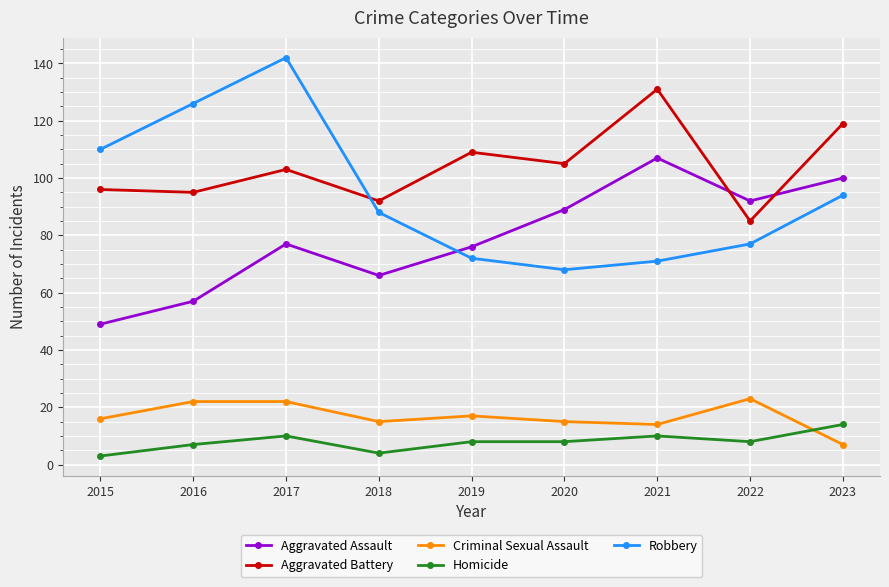

Reading left to right, list all the values displayed in this chart.

Aggravated Assault: 2015=49	2016=57	2017=77	2018=66	2019=76	2020=89	2021=107	2022=92	2023=100
Aggravated Battery: 2015=96	2016=95	2017=103	2018=92	2019=109	2020=105	2021=131	2022=85	2023=119
Criminal Sexual Assault: 2015=16	2016=22	2017=22	2018=15	2019=17	2020=15	2021=14	2022=23	2023=7
Homicide: 2015=3	2016=7	2017=10	2018=4	2019=8	2020=8	2021=10	2022=8	2023=14
Robbery: 2015=110	2016=126	2017=142	2018=88	2019=72	2020=68	2021=71	2022=77	2023=94